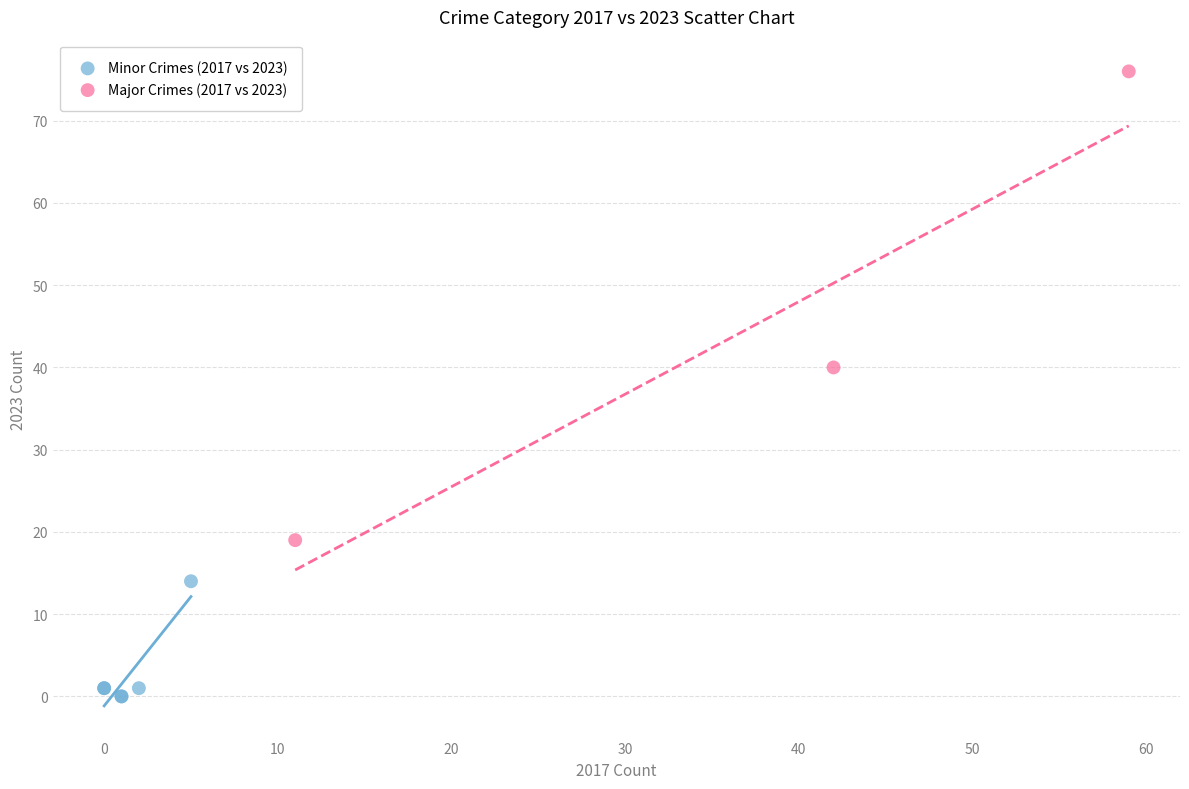

Which series reaches the maximum Y coordinate?

Major Crimes (2017 vs 2023)